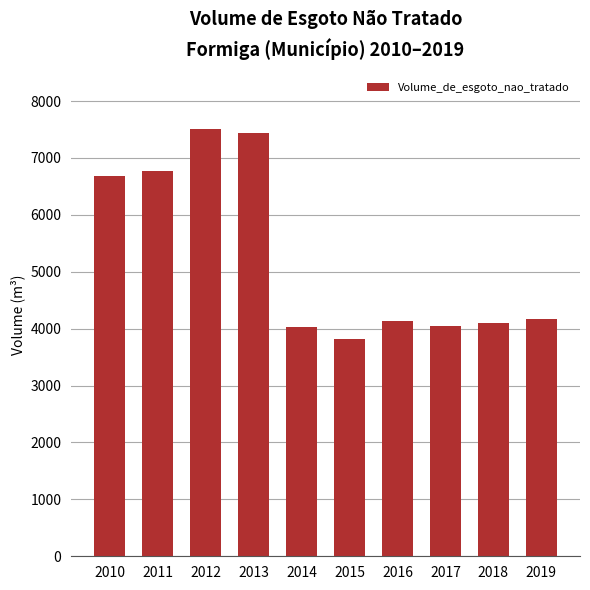

Read the value at 2012.

7513.0